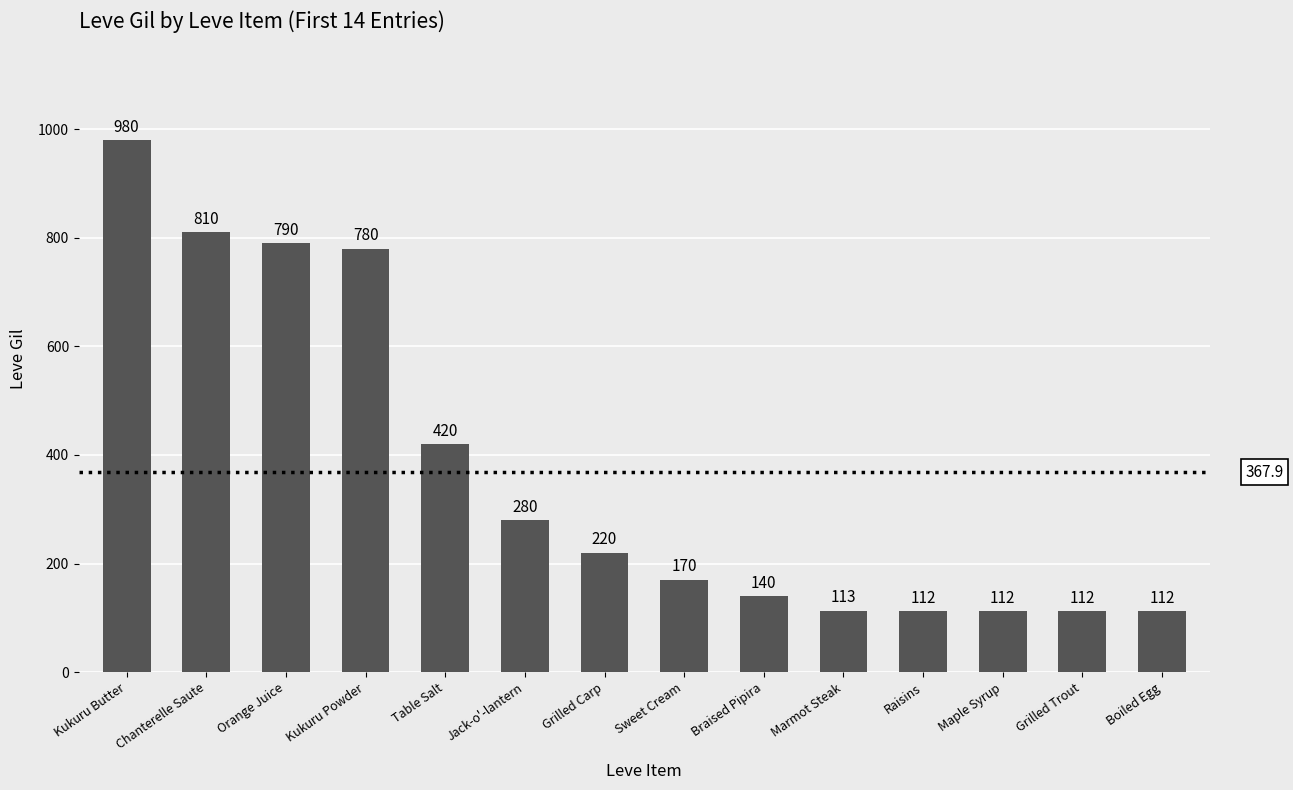

What is the approximate value at Orange Juice?

790